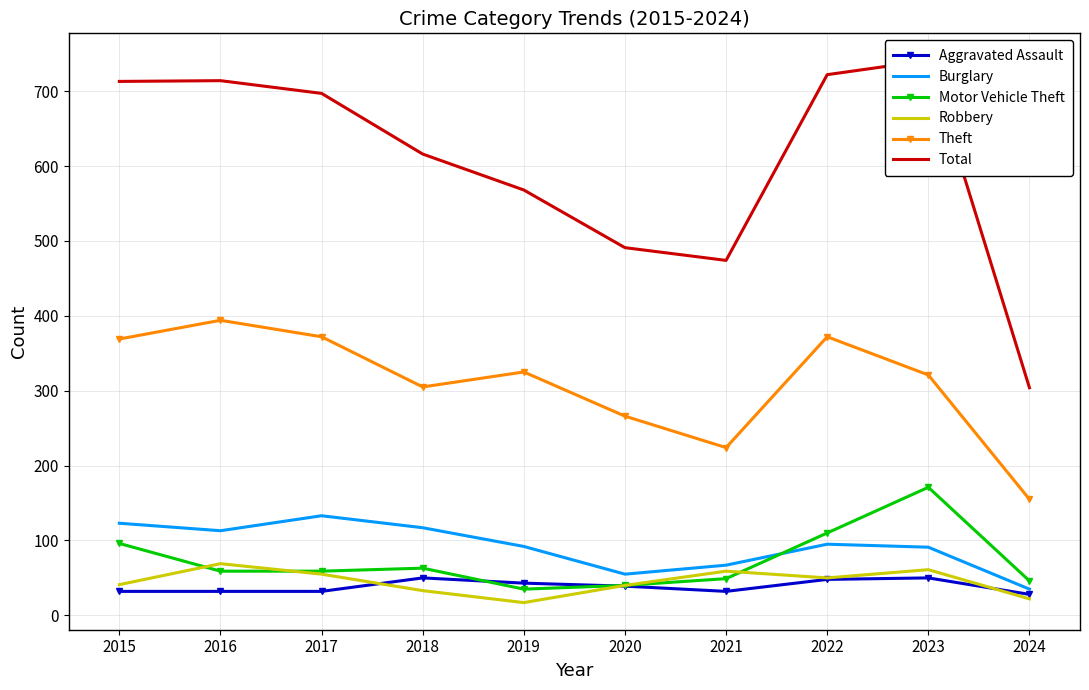

What is the difference between the maximum and second lowest values in the Aggravated Assault series?

18